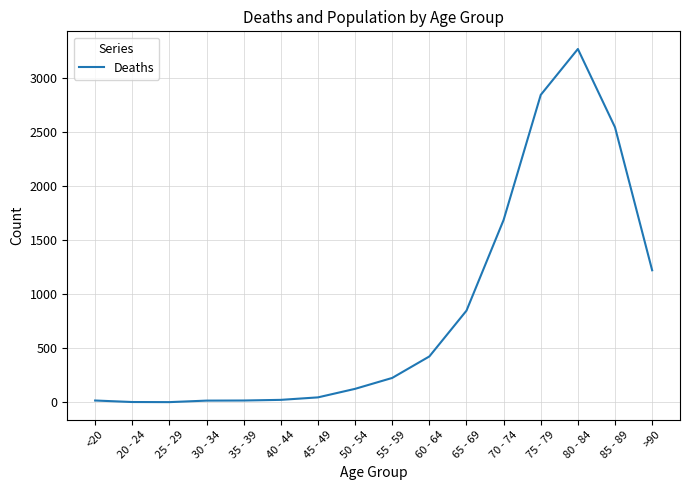

What is the sum of the values at 80 - 84 and 60 - 64?

3699